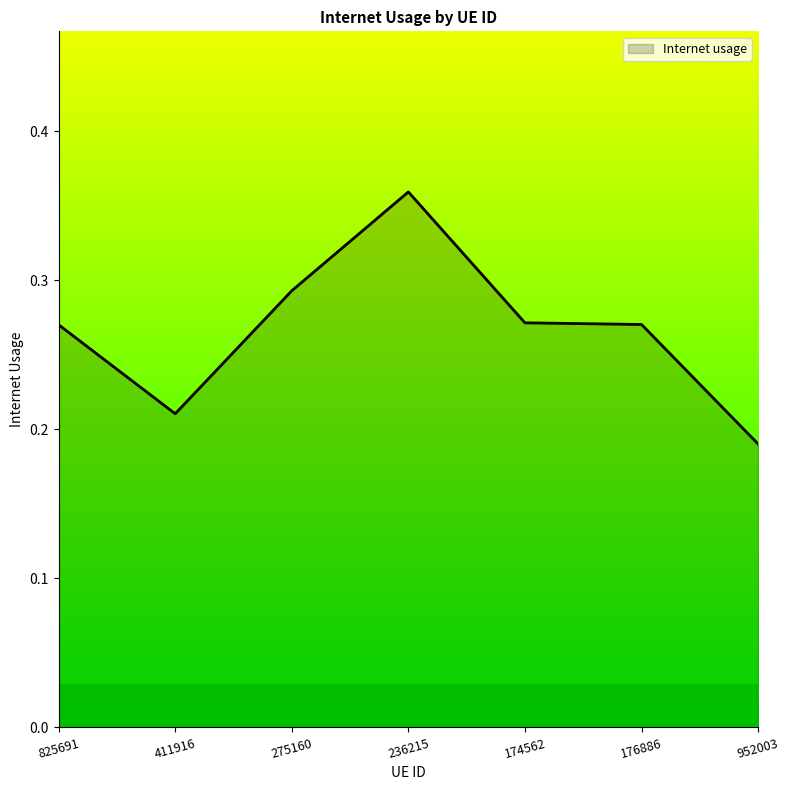

How many lines are shown in the chart?

1